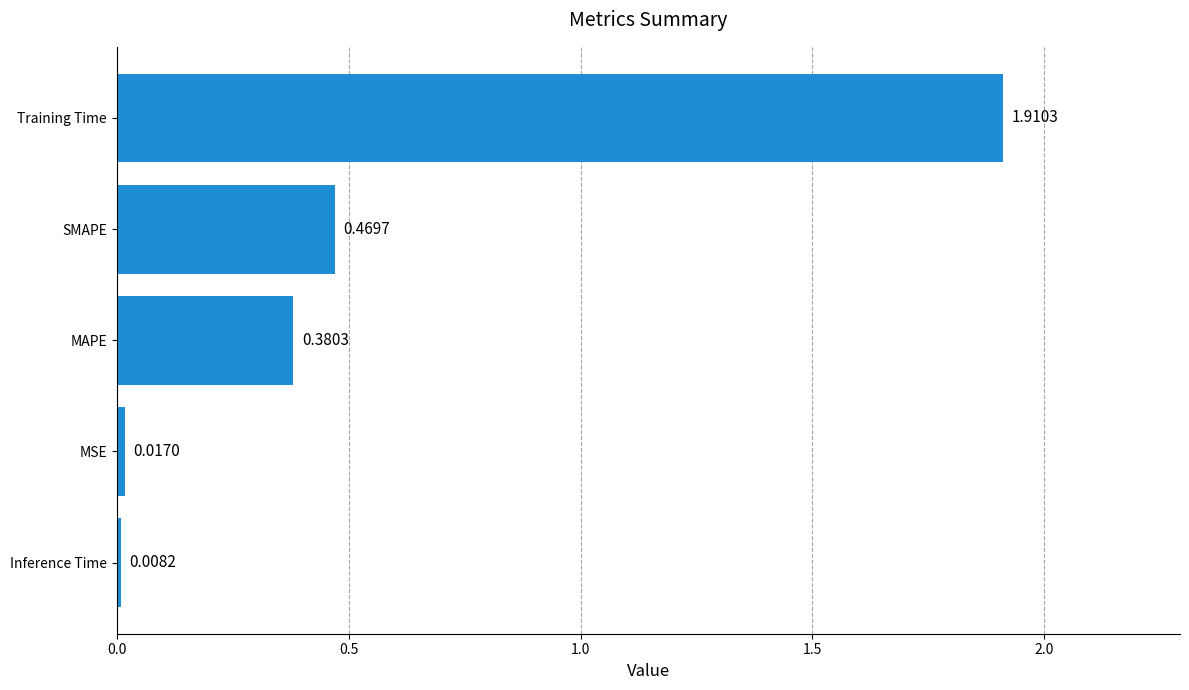

What is the average value?

0.6